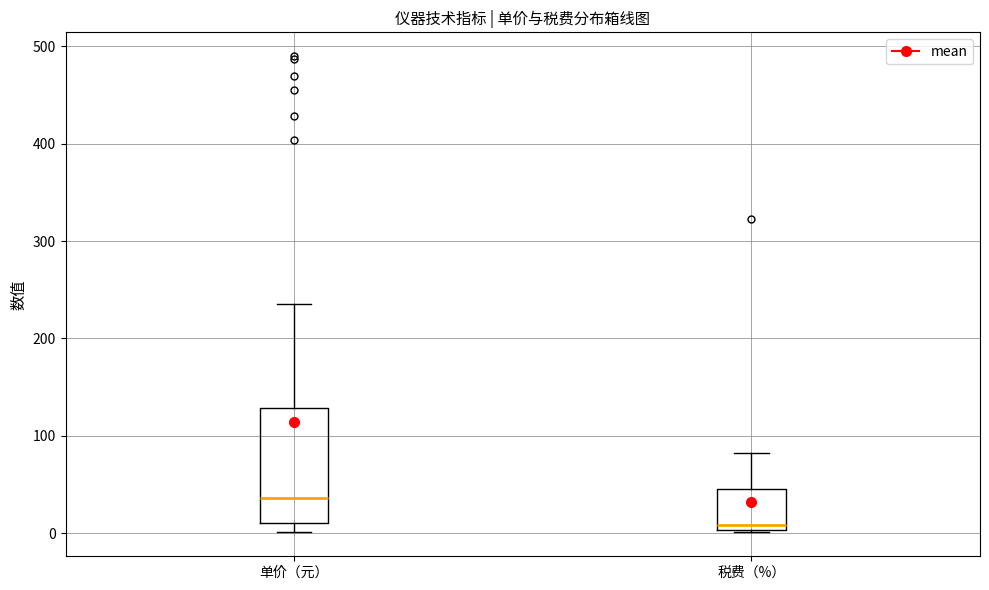

Reading left to right, transcribe this box plot: for each box, give where its median line is, the range the box spans, and where its two whiskers end, as read against the y-axis. The values are not printed on the chart, so give them approximately, as read against the axis.

单价（元）: median 40, box 10 to 130, whiskers 0 to 240
税费（%）: median 10, box 0 to 50, whiskers 0 to 80